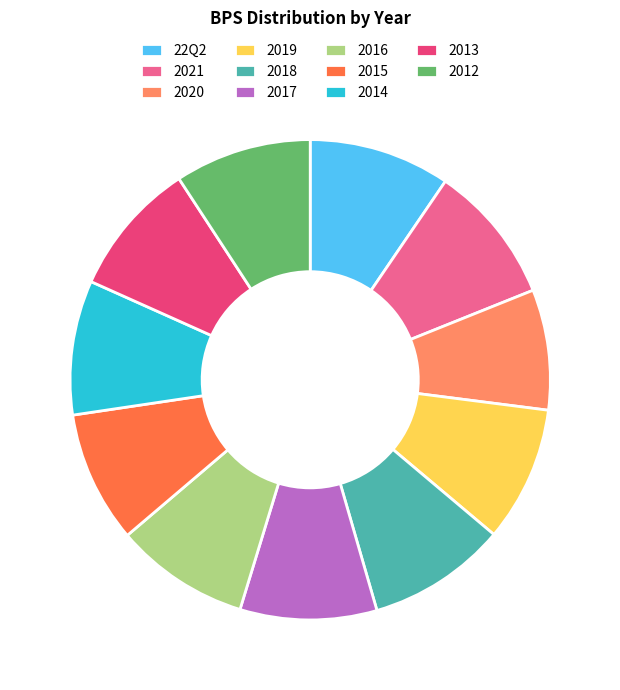

Combined, do 22Q2 and 2016 account for over 50%?

No